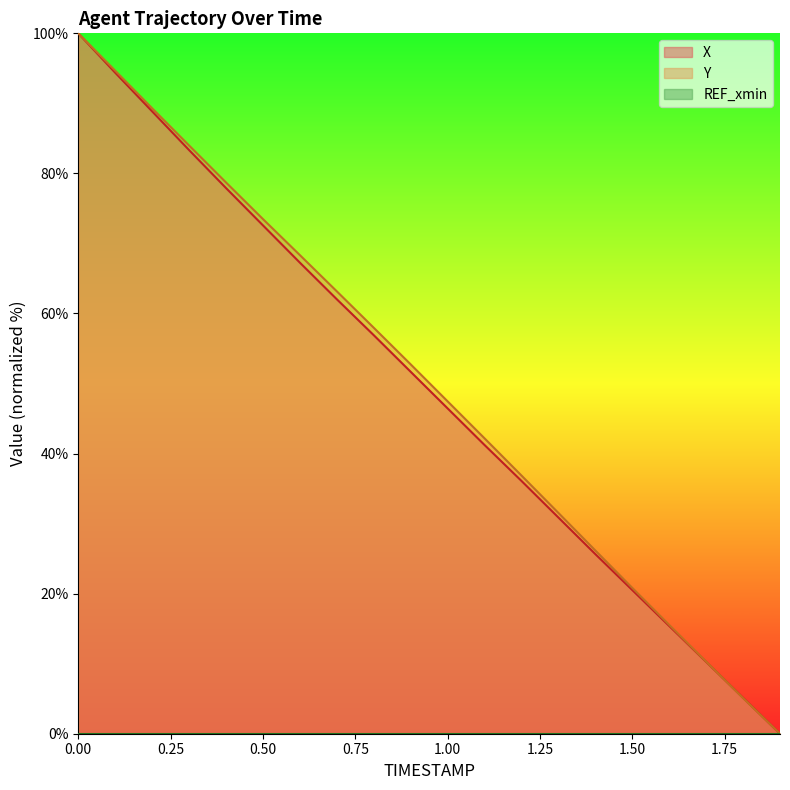

Which series has the largest total across all categories?

Y